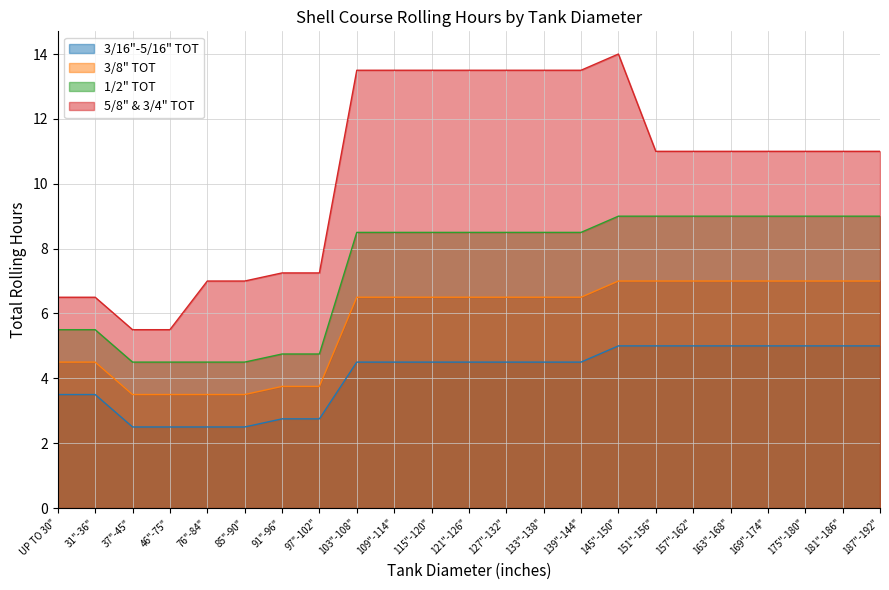

List the series in order of their peak value, highest first.

5/8" & 3/4" TOT, 1/2" TOT, 3/8" TOT, 3/16"-5/16" TOT